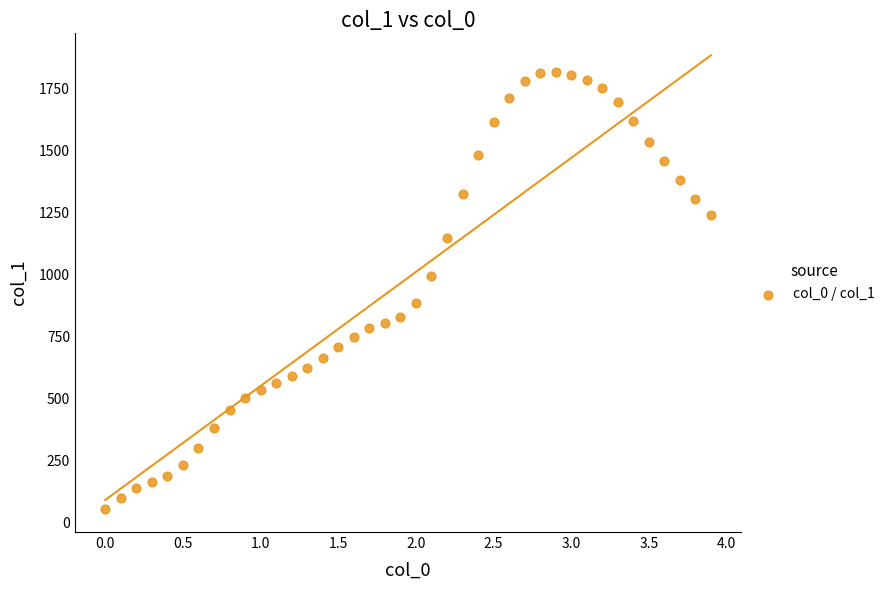

What is the range of X values (max minus min)?

3.9